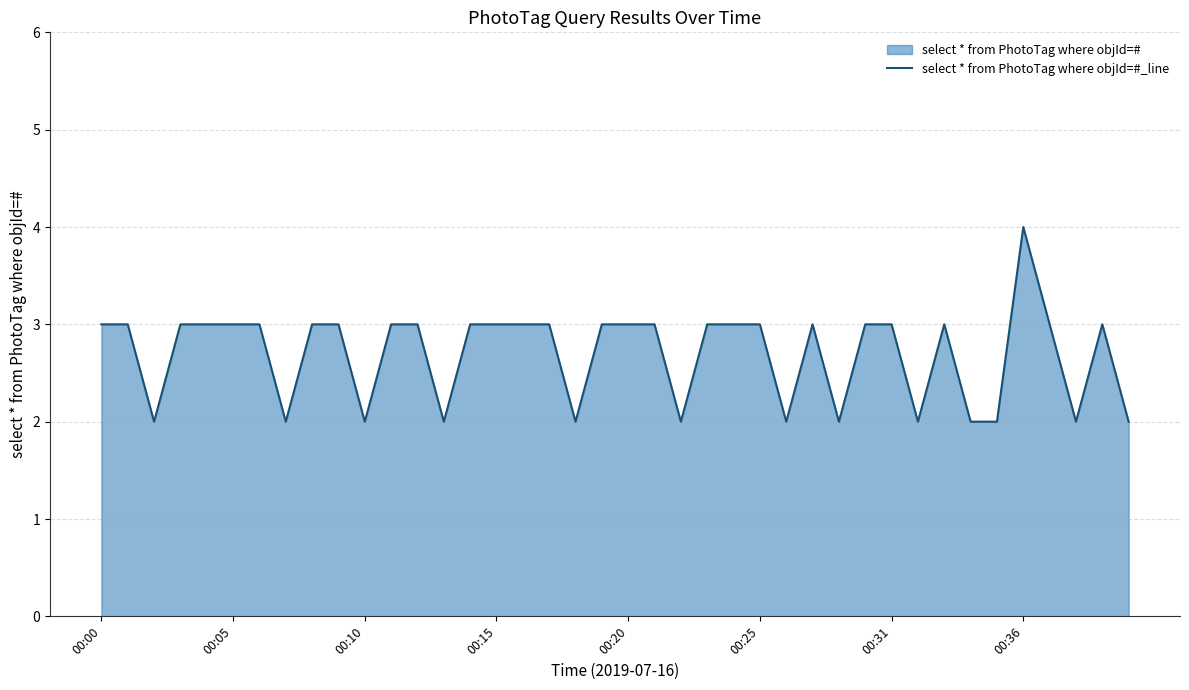

Which category has the highest value across all series?

00:36